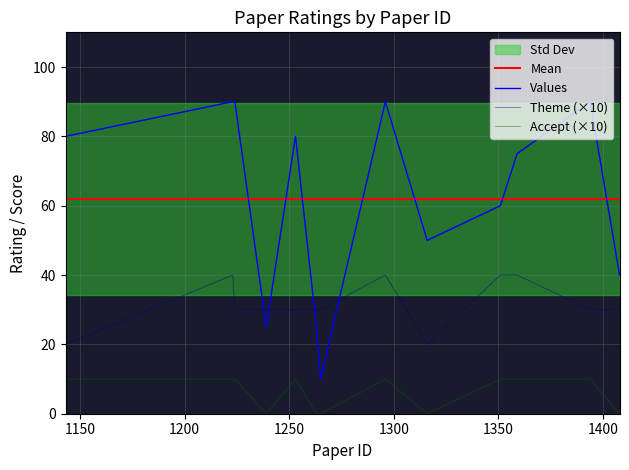

True or false: Accept (×10) and Theme (×10) intersect in this chart.

False